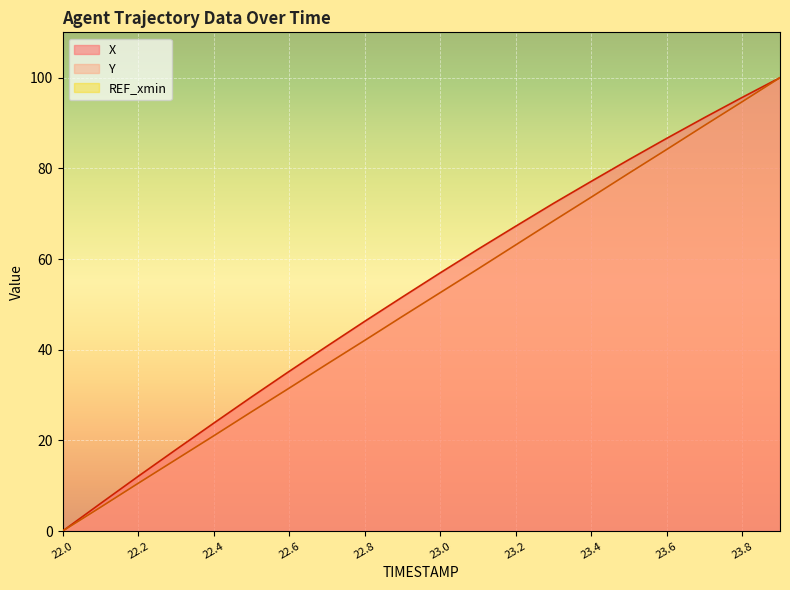

Reading right to left, what are all the values shown in this chart?

X: 100.0	95.7	91.2	86.6	81.9	77.1	72.3	67.2	62.1	56.9	51.6	46.3	40.8	35.2	29.6	23.8	18.0	12.1	6.1	0.0
Y: 100.0	94.7	89.5	84.2	78.9	73.6	68.4	63.1	57.8	52.6	47.4	42.1	36.8	31.5	26.3	21.0	15.8	10.5	5.2	0.0